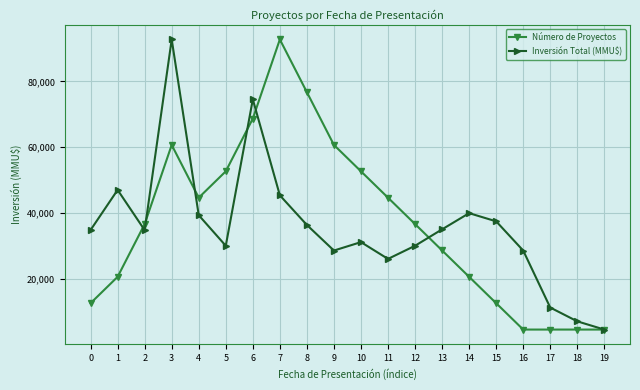

How many categories are shown in the chart?

20